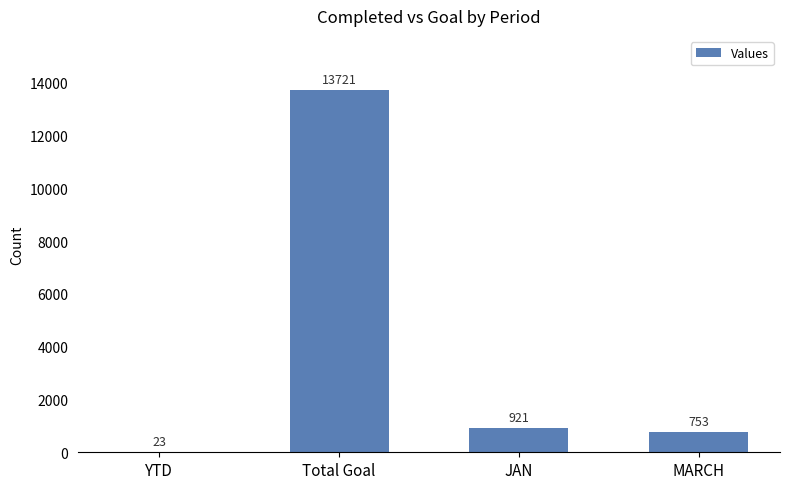

Are the bars horizontal?

No